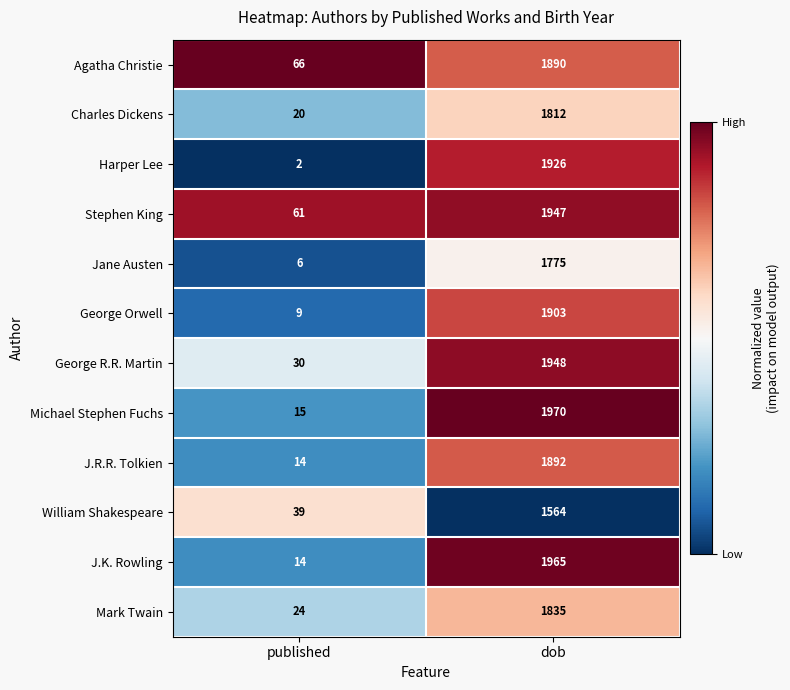

What is the total value across all series at dob?

22427